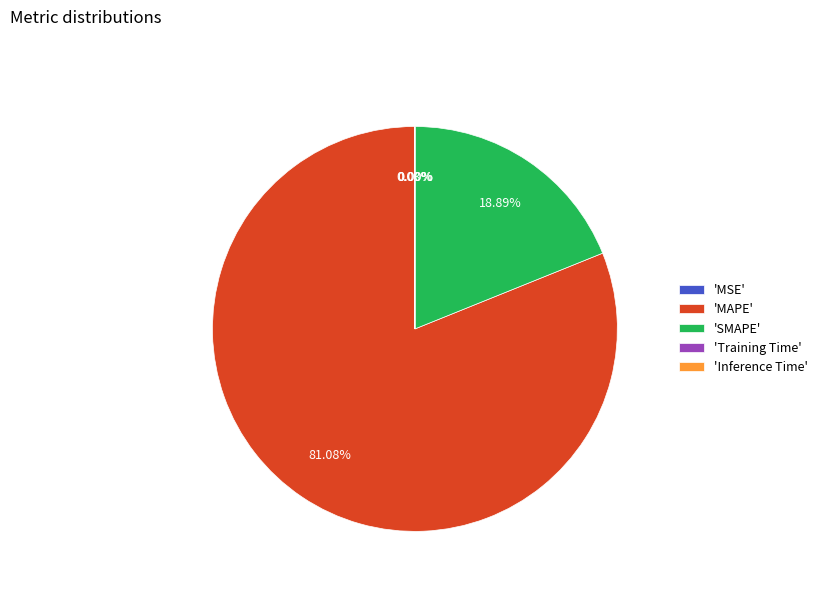

To the nearest percent, what is the difference between the largest and smallest slice percentages?

81%